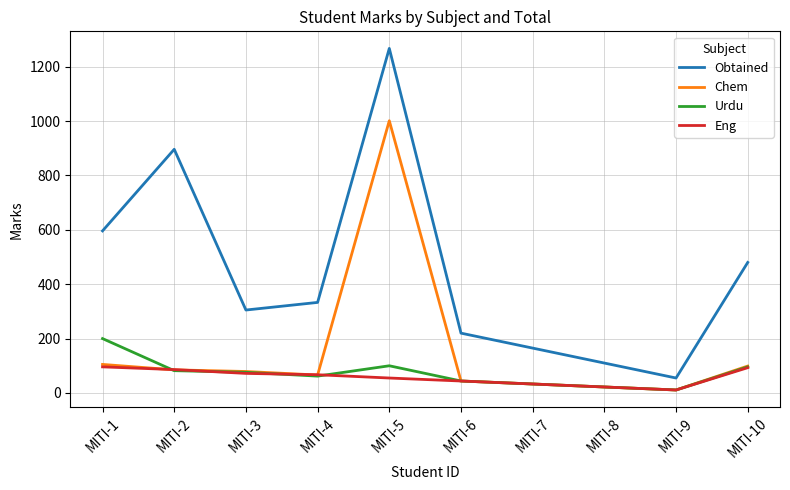

Between MITI-4 and MITI-6, which series saw the biggest shift?

Obtained